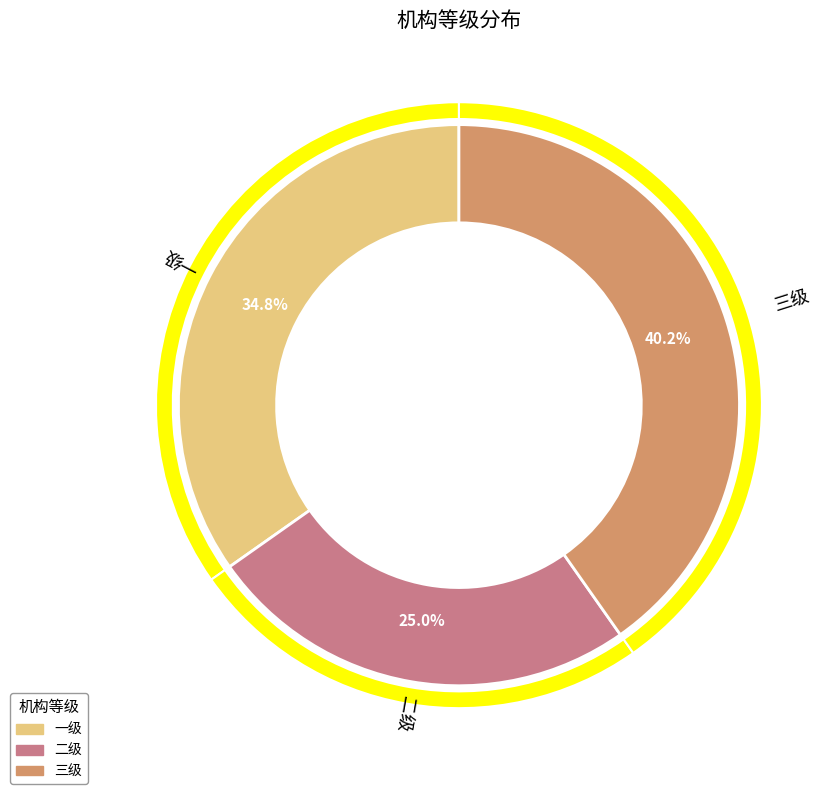

To the nearest percent, what percentage of the pie is 一级?

35%